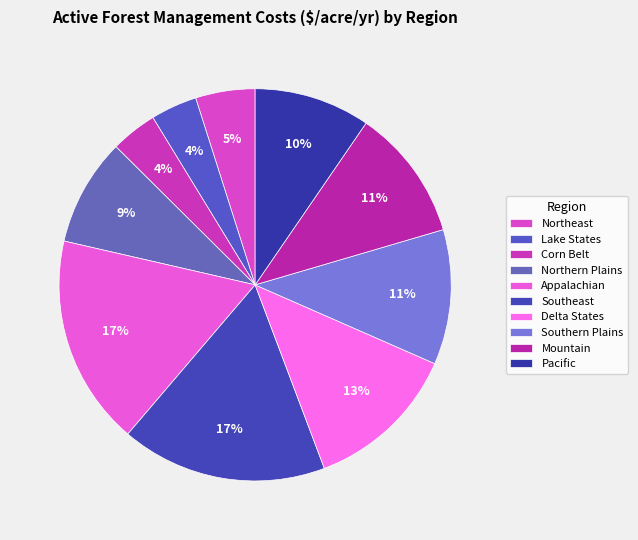

Rank the categories by value from highest to lowest.

Appalachian, Southeast, Delta States, Southern Plains, Mountain, Pacific, Northern Plains, Northeast, Lake States, Corn Belt